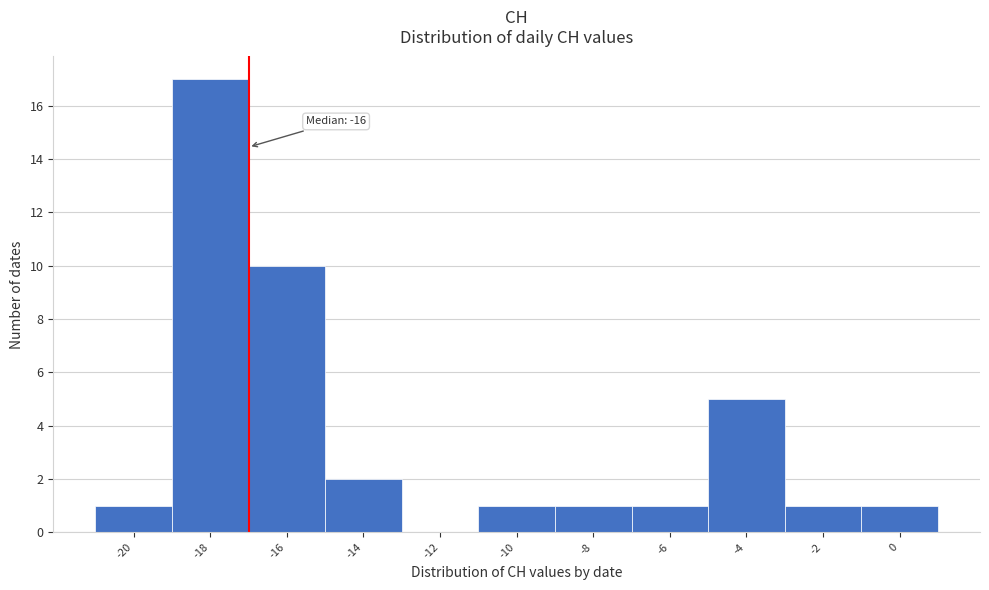

Reading left to right, list all the values displayed in this chart.

-20=1	-18=17	-16=10	-14=2	-12=0	-10=1	-8=1	-6=1	-4=5	-2=1	0=1